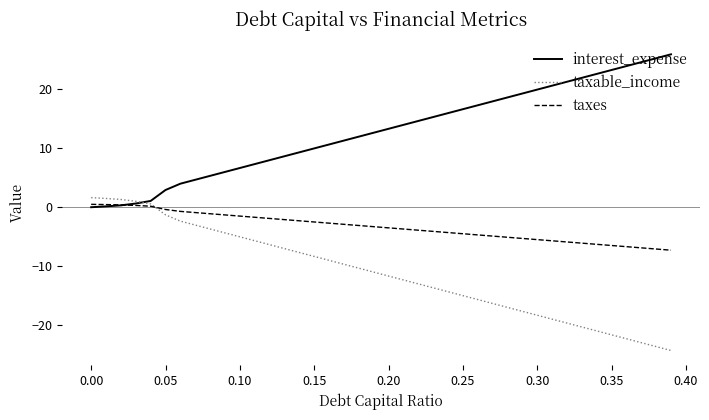

What are all the series names shown in the legend?

interest_expense, taxable_income, taxes